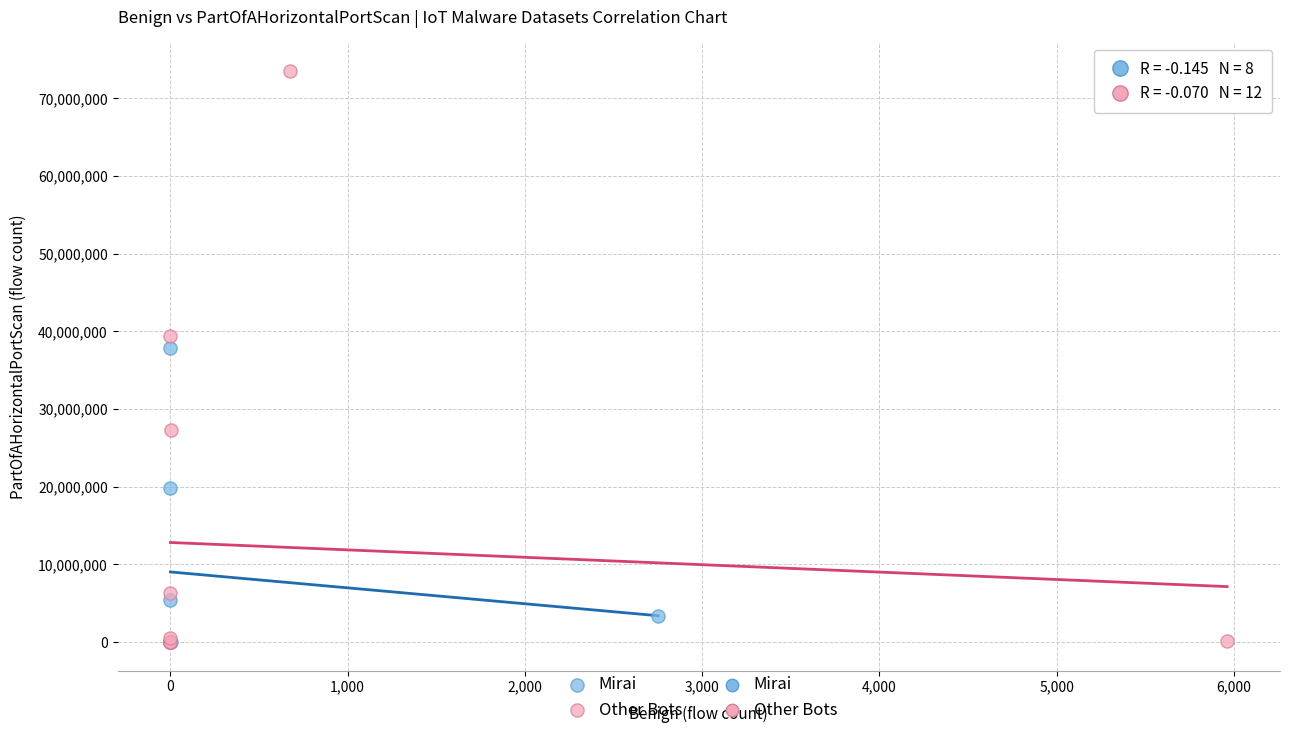

Which series reaches the maximum Y coordinate?

Other Bots